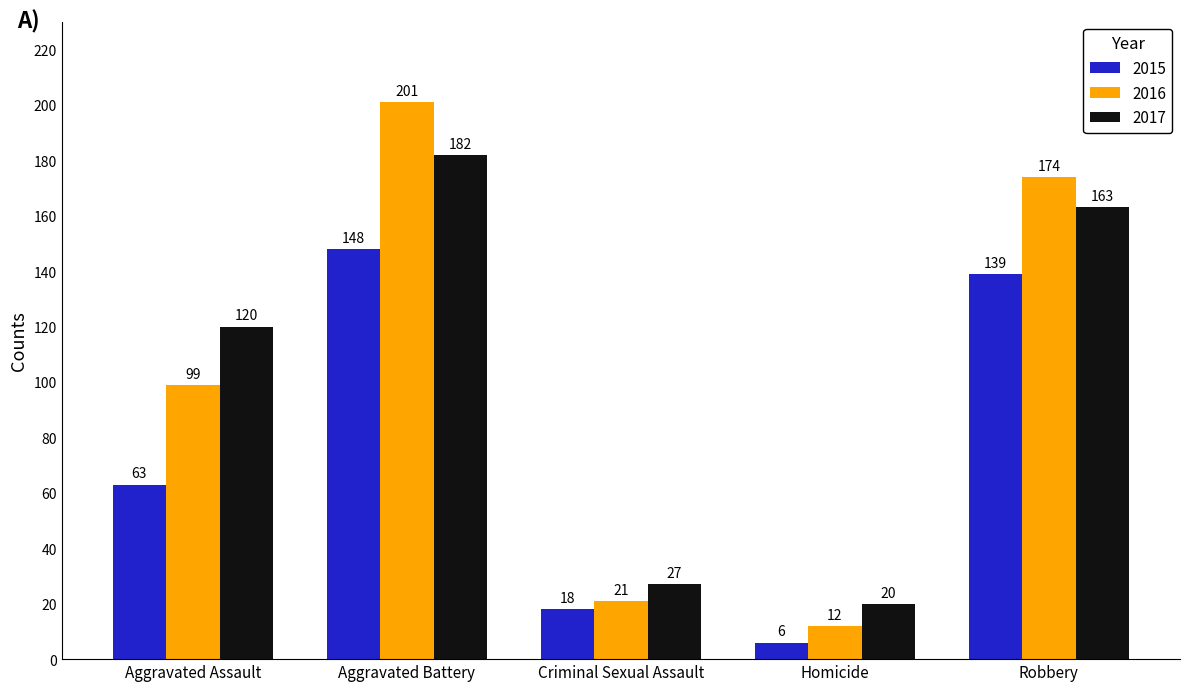

What are all the series names shown in the legend?

2015, 2016, 2017